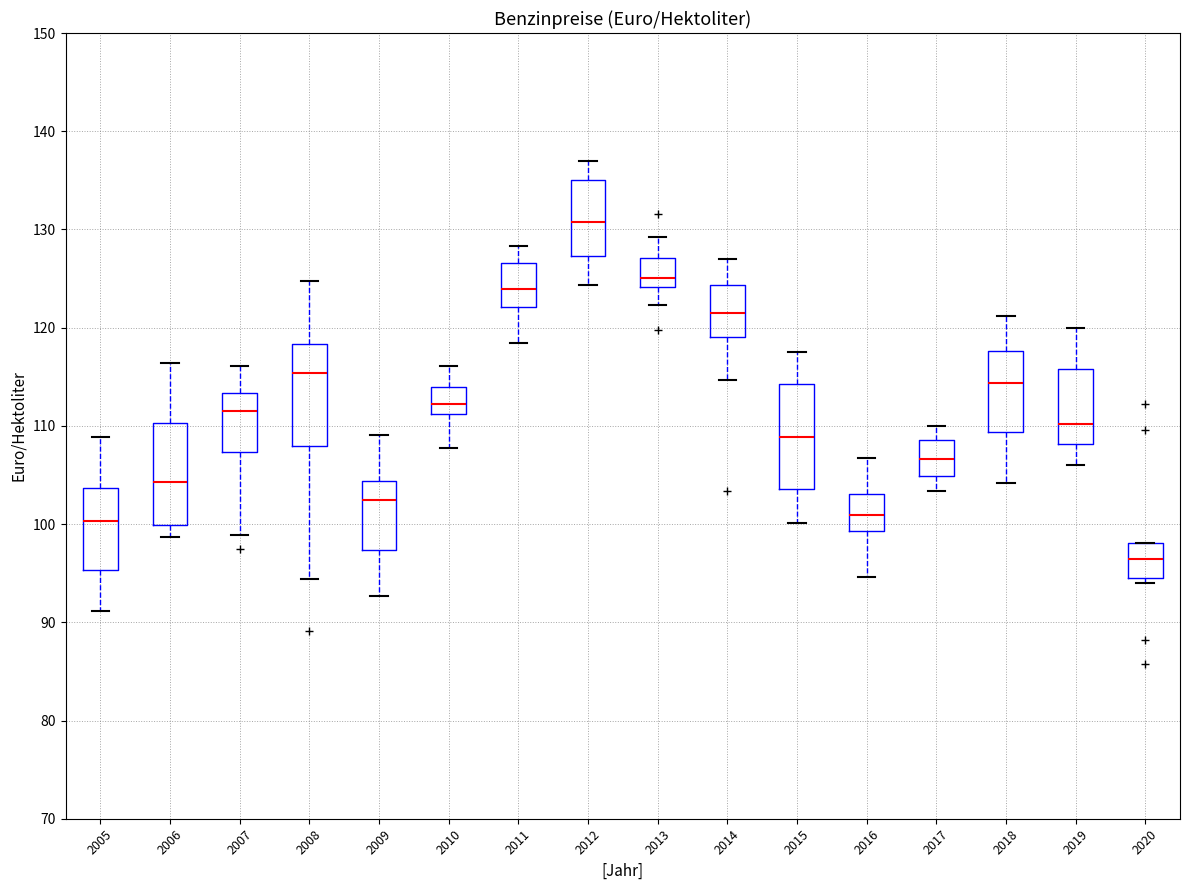

Reading left to right, transcribe this box plot: for each box, give where its median line is, the range the box spans, and where its two whiskers end, as read against the y-axis. The values are not printed on the chart, so give them approximately, as read against the axis.

2005: median 100, box 95 to 104, whiskers 91 to 109
2006: median 104, box 100 to 110, whiskers 99 to 116
2007: median 112, box 107 to 113, whiskers 99 to 116
2008: median 115, box 108 to 118, whiskers 94 to 125
2009: median 102, box 97 to 104, whiskers 93 to 109
2010: median 112, box 111 to 114, whiskers 108 to 116
2011: median 124, box 122 to 127, whiskers 118 to 128
2012: median 131, box 127 to 135, whiskers 124 to 137
2013: median 125, box 124 to 127, whiskers 122 to 129
2014: median 121, box 119 to 124, whiskers 115 to 127
2015: median 109, box 104 to 114, whiskers 100 to 118
2016: median 101, box 99 to 103, whiskers 95 to 107
2017: median 107, box 105 to 109, whiskers 103 to 110
2018: median 114, box 109 to 118, whiskers 104 to 121
2019: median 110, box 108 to 116, whiskers 106 to 120
2020: median 96, box 94 to 98, whiskers 94 (just below the box's lower edge) to 98